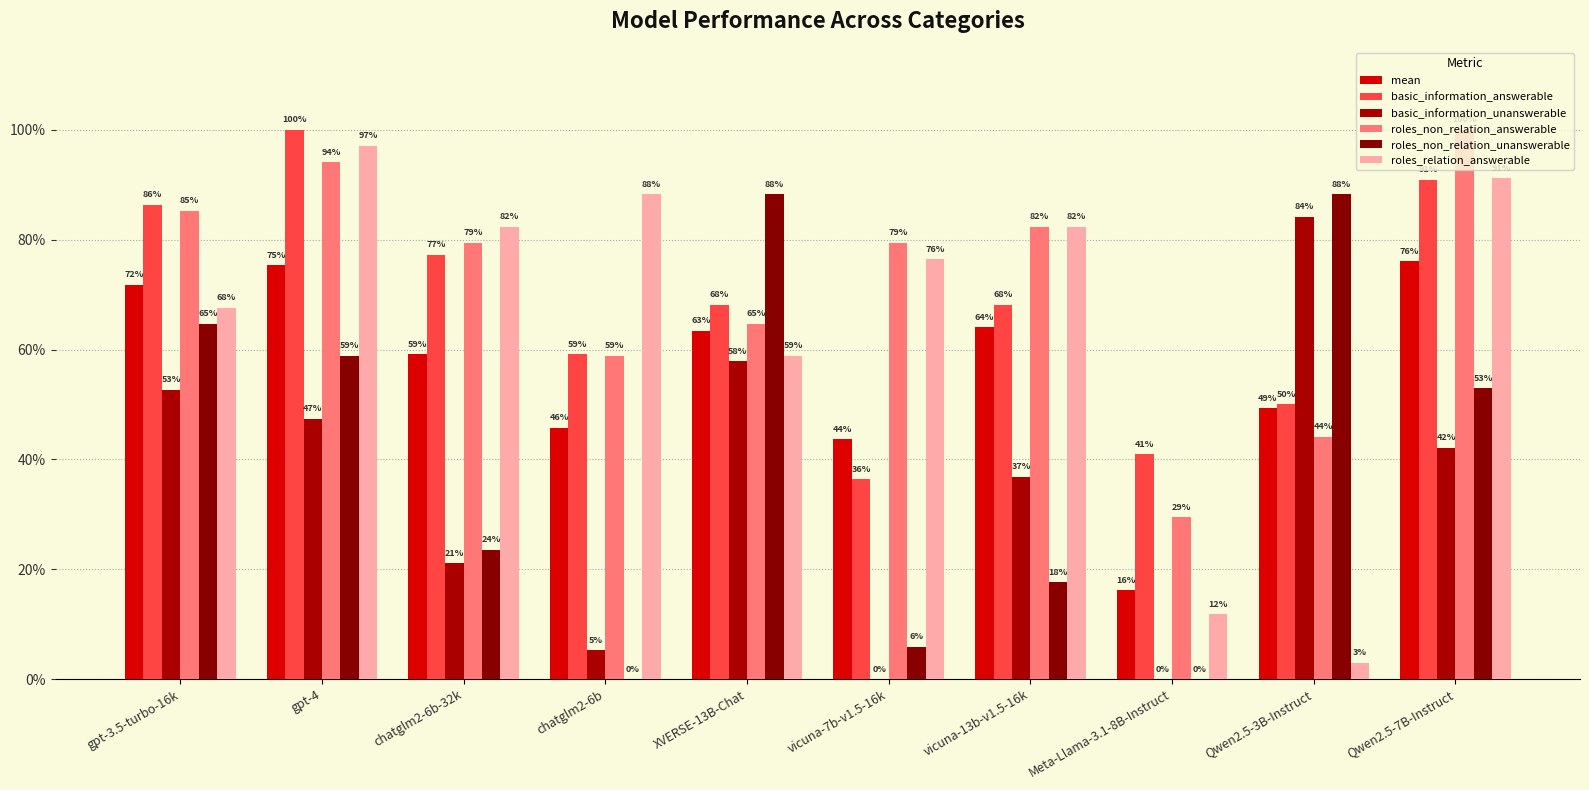

What is the approximate value of roles_non_relation_unanswerable at gpt-4?

0.6